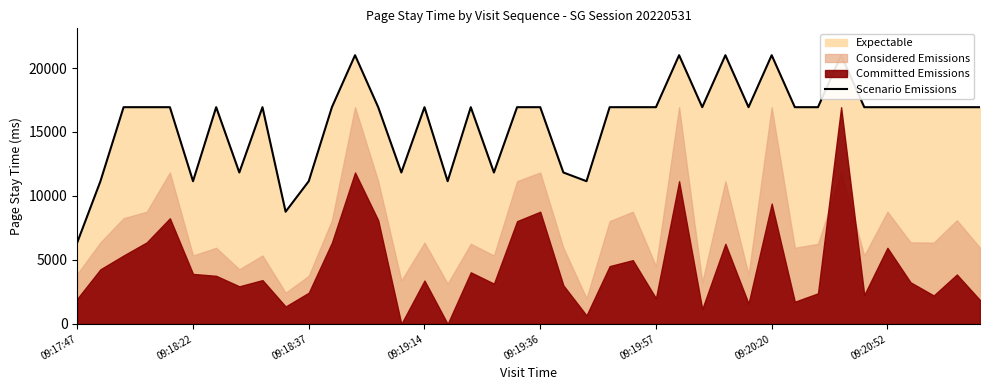

Where is the data nearest to the value 13687?

09:20:52